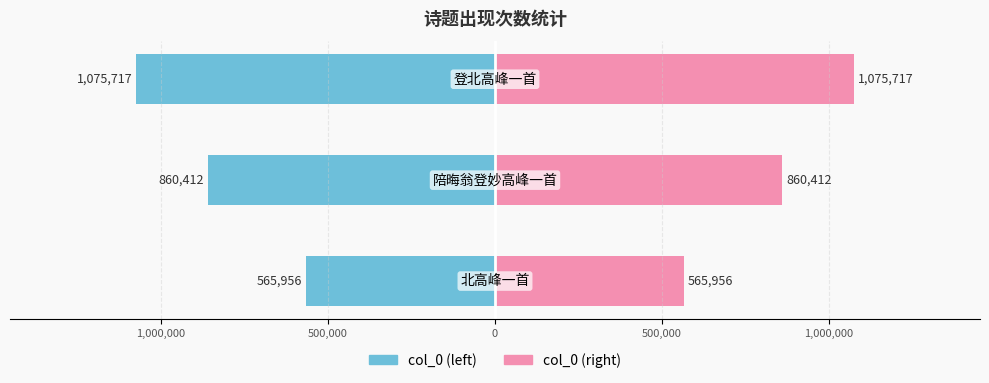

True or false: col_0 (right) has a value of 1372816 at 1,000,000.

False